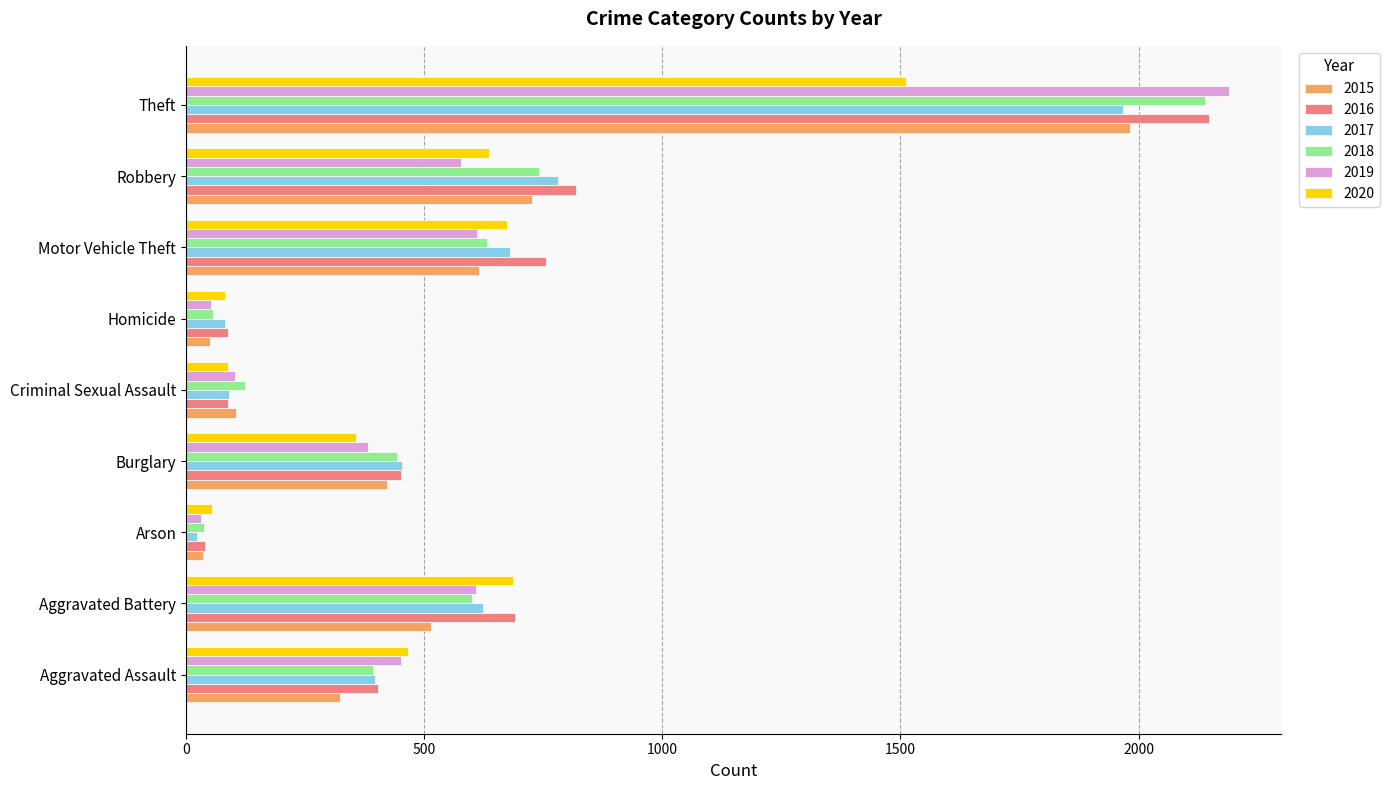

Which series changed the most between Homicide and Theft?

2019